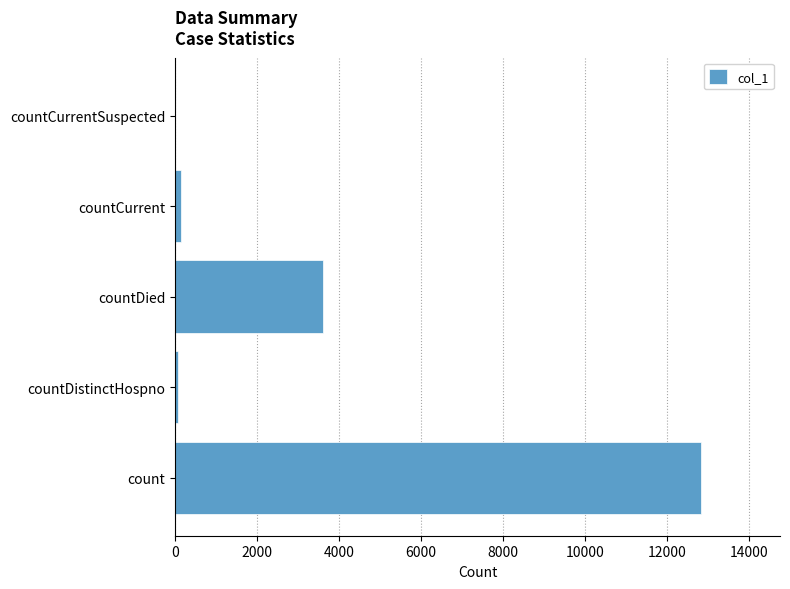

Are the bars grouped side by side (vs. stacked)?

No